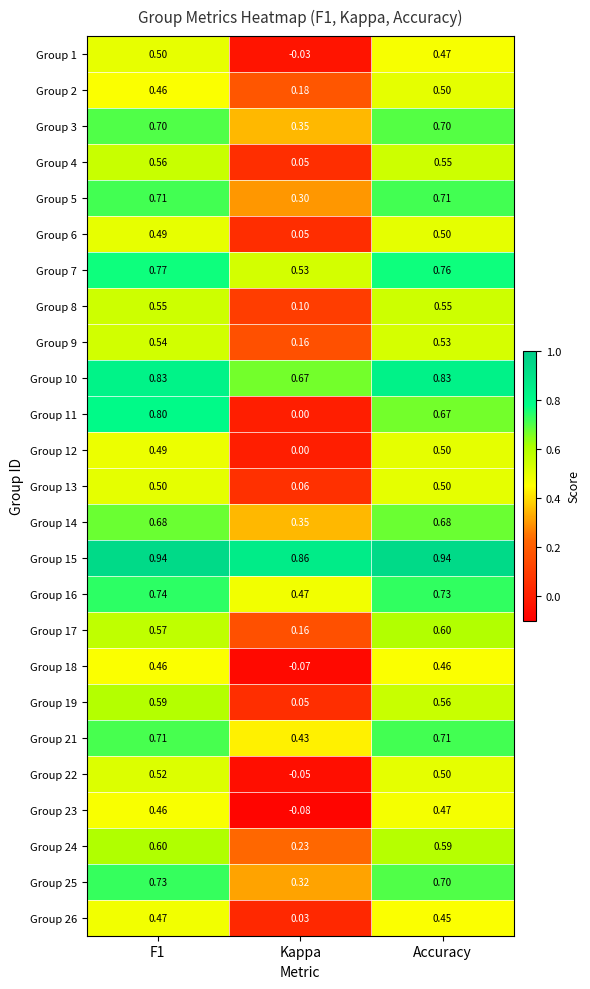

Where is Group 23 nearest to the value 0?

Kappa